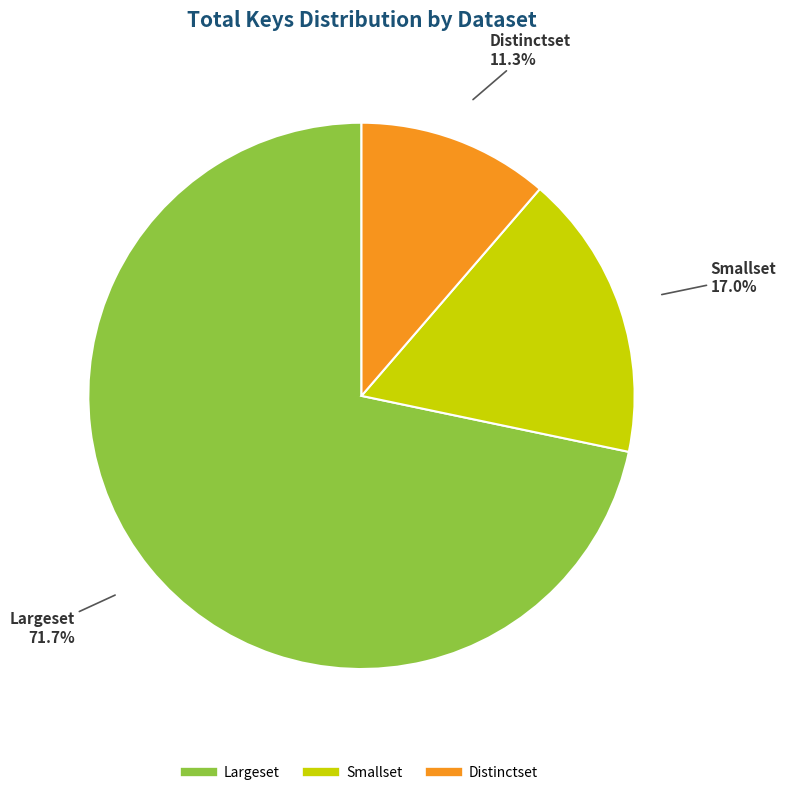

Between Largeset and Distinctset, which is larger?

Largeset